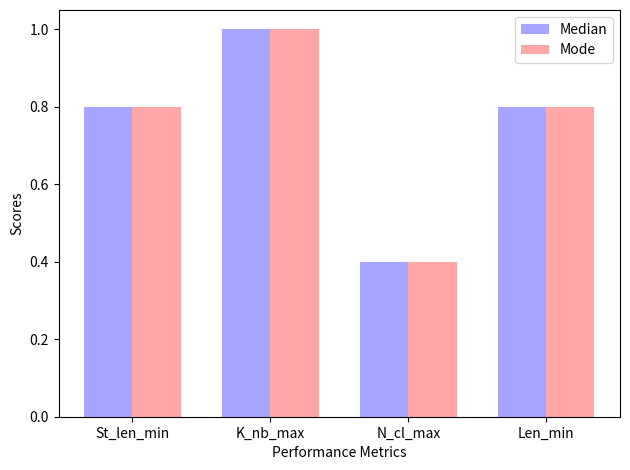

What is the difference between the Mode values at Len_min and K_nb_max?

0.2